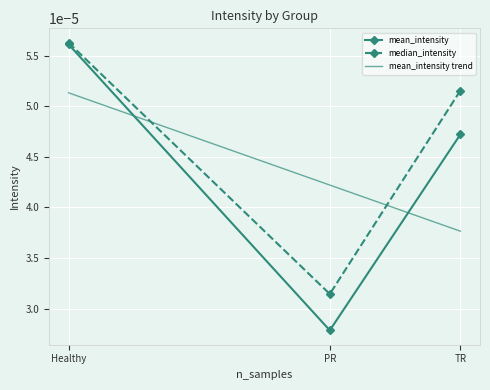

How many lines are shown in the chart?

2